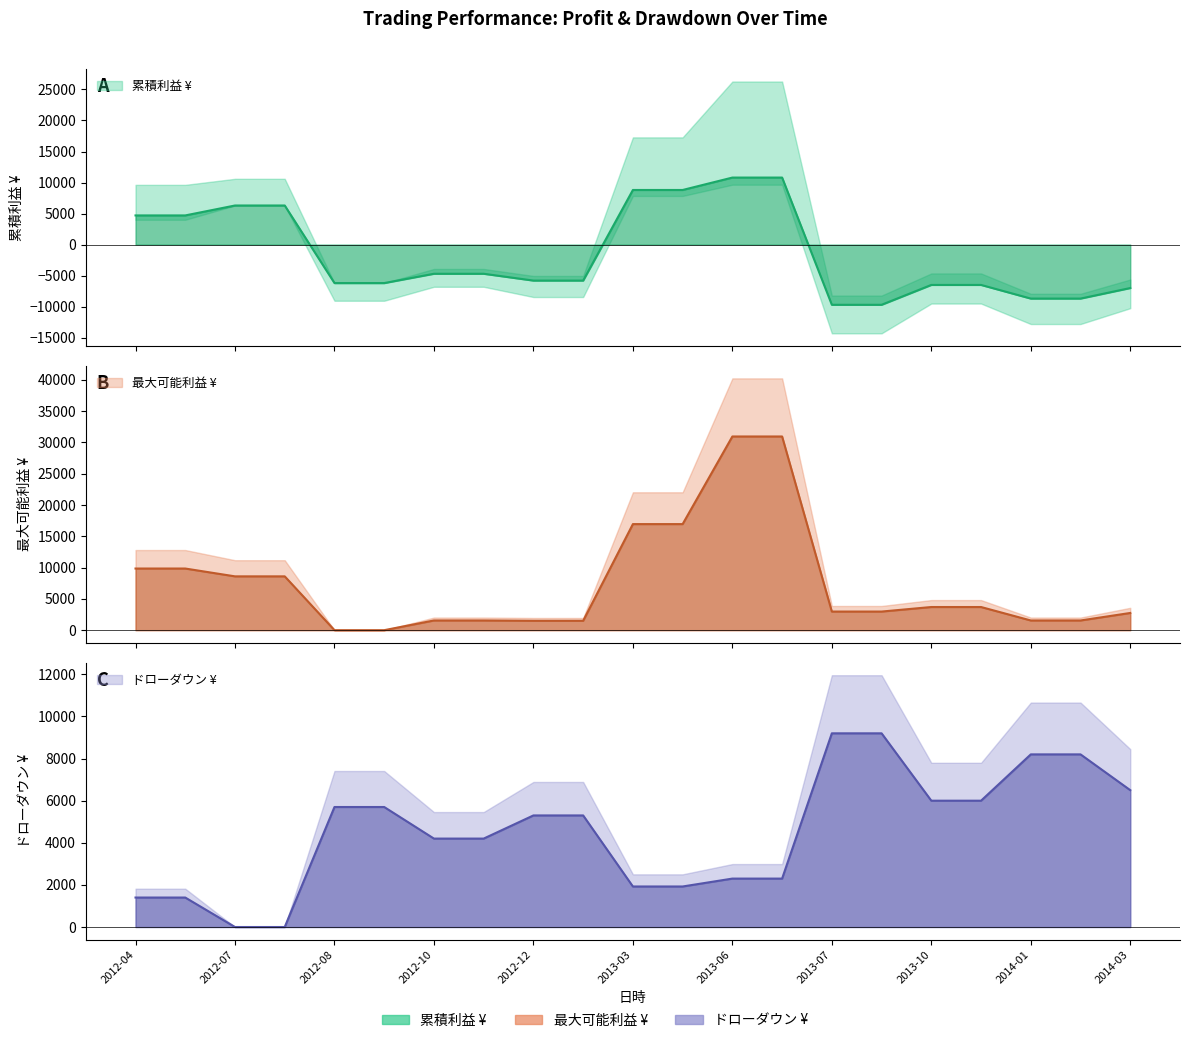

At which category does the chart reach its peak across all series?

2013-06